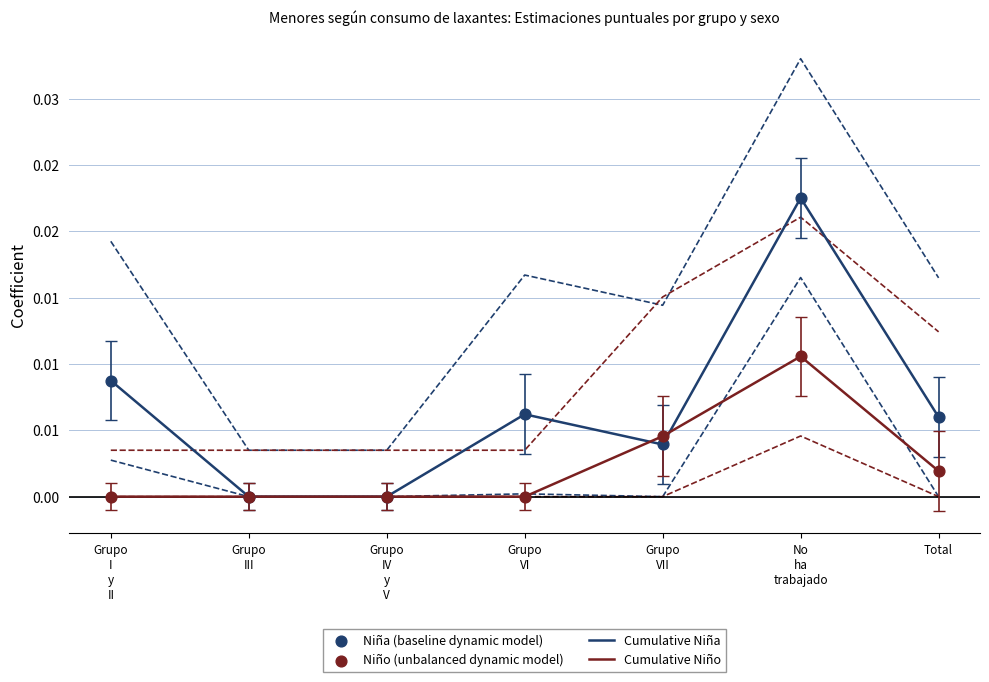

At how many categories does at least one series exceed 0?

5